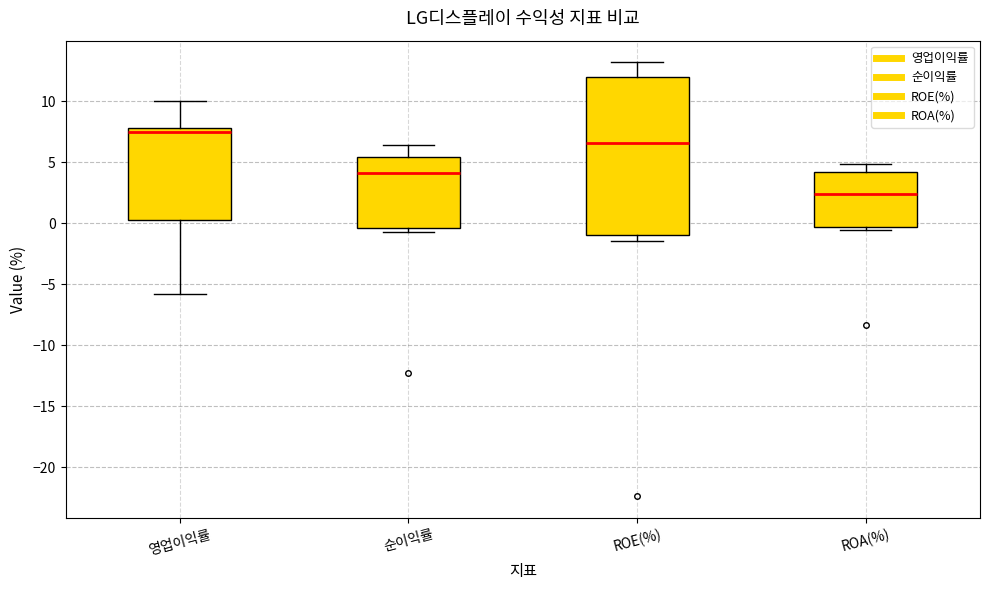

Where does the upper whisker of the box for 영업이익률 end on the y-axis? The values are not printed on the chart, so give them approximately, as read against the axis.

10.0